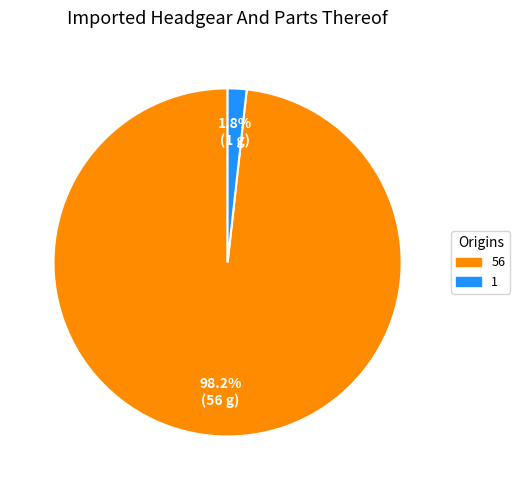

How many segments does this pie chart have?

2